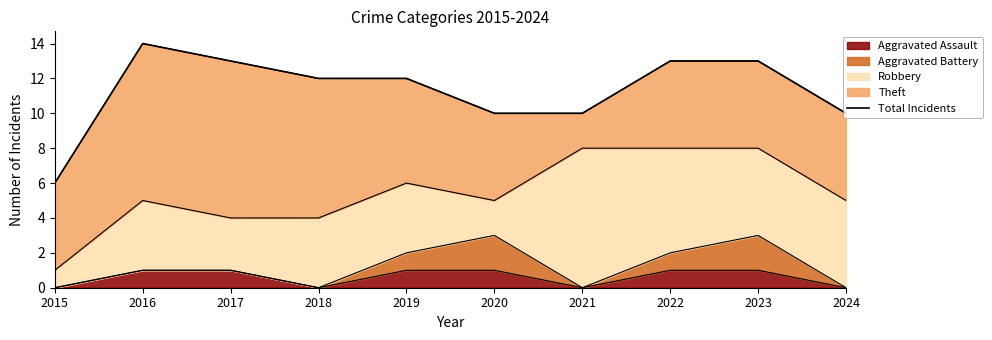

How many values are below 12?

4